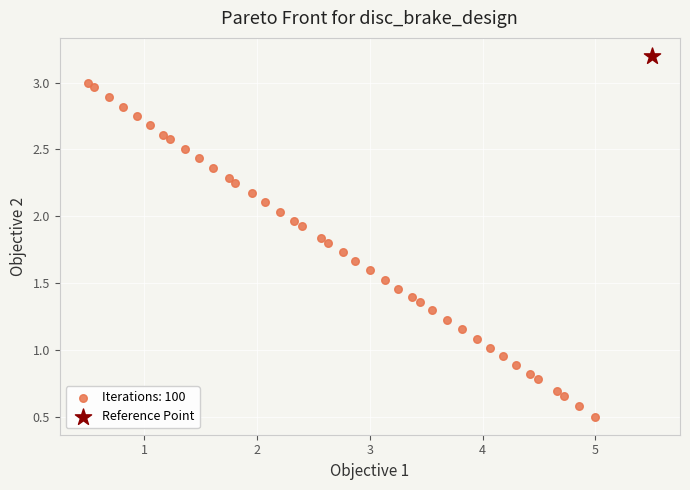

What are all the series names shown in the legend?

Iterations: 100, Reference Point